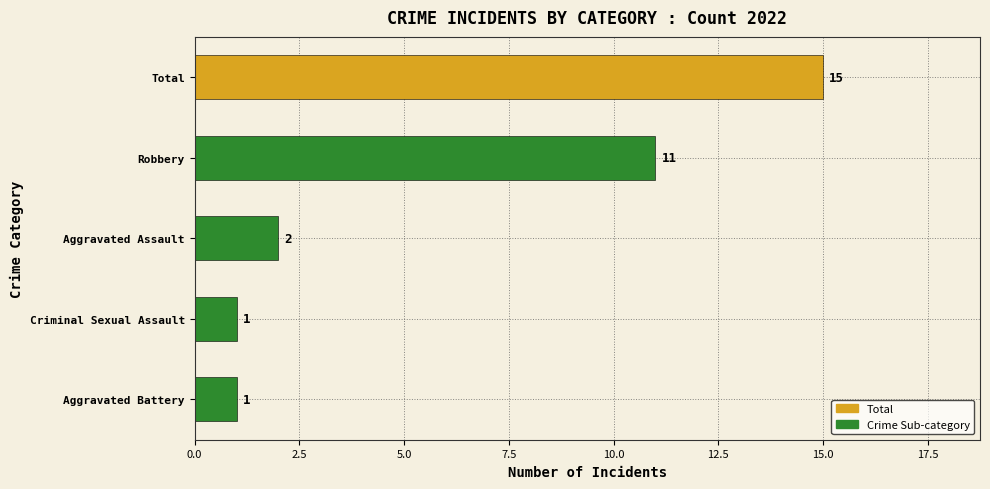

The chart shows a value of 15 at Total. True or false?

True